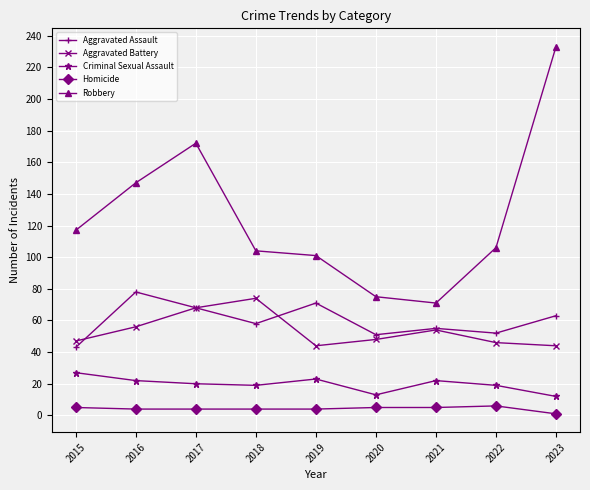

What are all the series names shown in the legend?

Aggravated Assault, Aggravated Battery, Criminal Sexual Assault, Homicide, Robbery